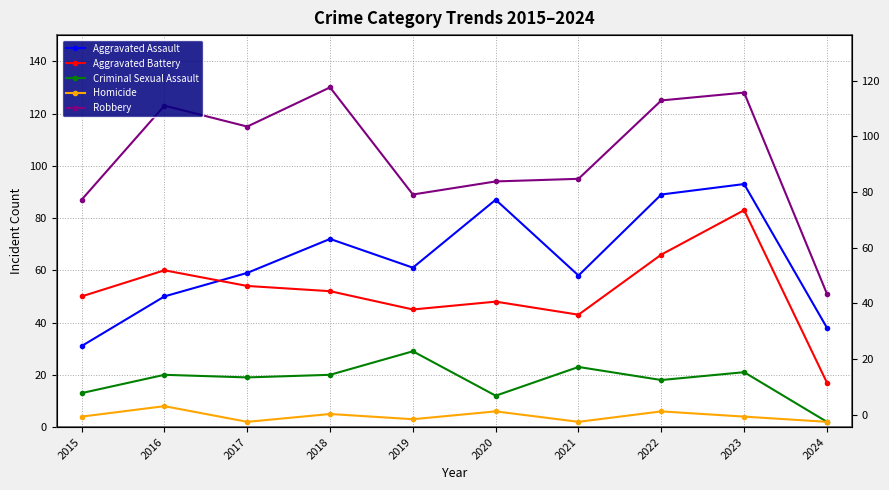

How many lines are shown in the chart?

5